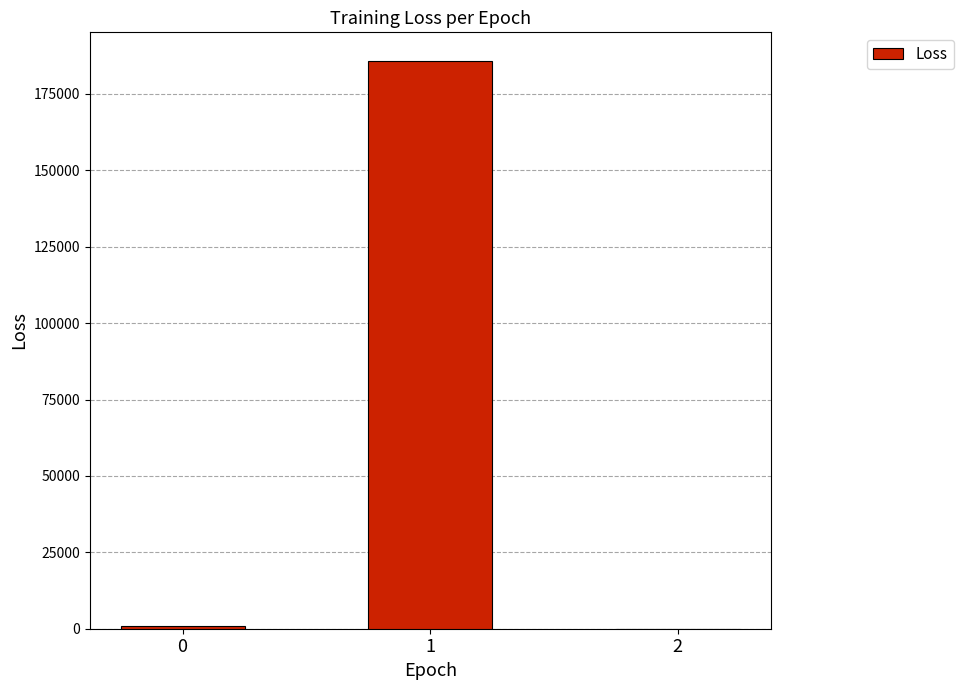

What is the greatest value displayed?

185857.3